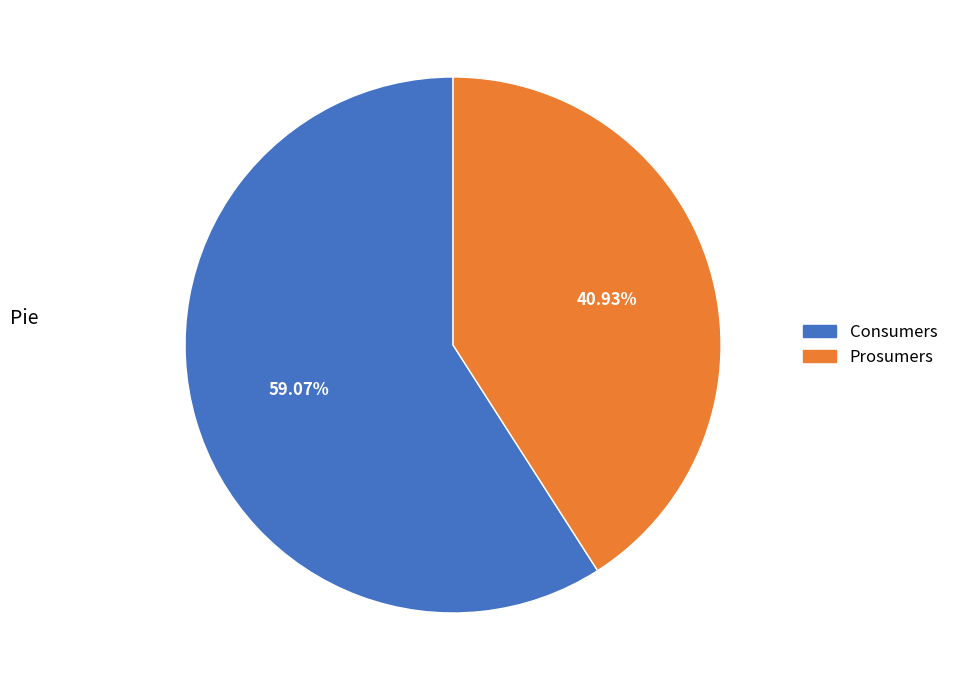

To the nearest percent, what portion does Consumers represent?

59%